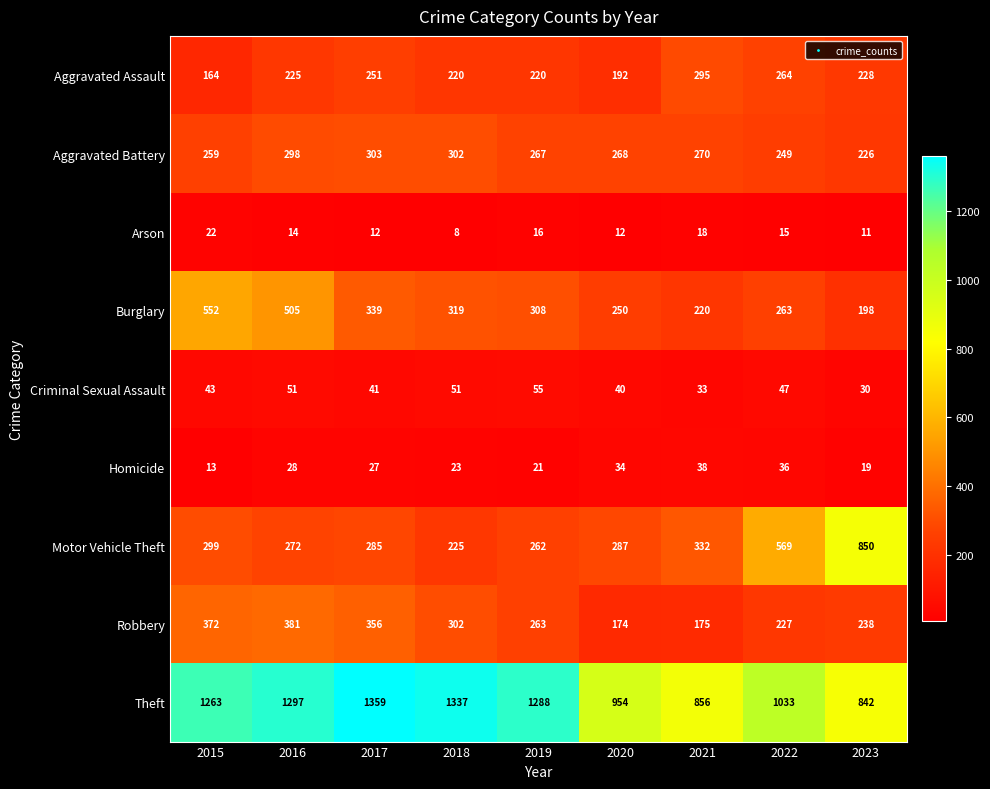

Count the number of categories in the chart.

9